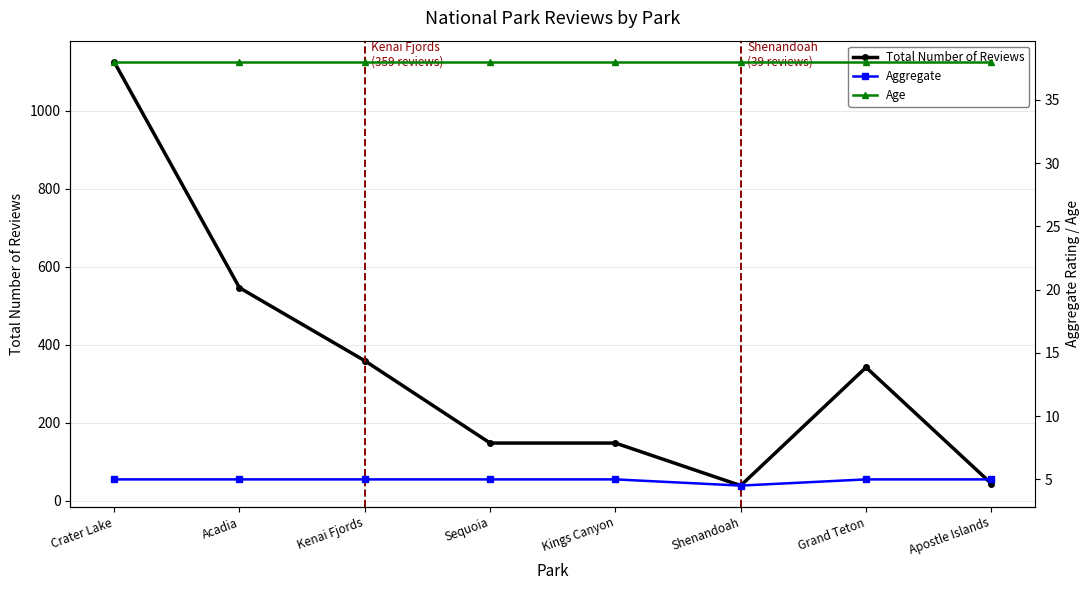

Reading right to left, extract all data points from this chart.

Total Number of Reviews: 44.0	342.0	39.0	148.0	148.0	359.0	546.0	1125.0
Aggregate: 5.0	5.0	4.5	5.0	5.0	5.0	5.0	5.0
Age: 38.0	38.0	38.0	38.0	38.0	38.0	38.0	38.0